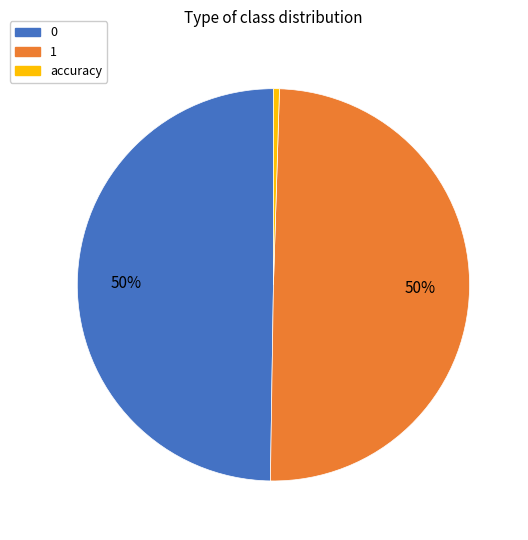

To the nearest percent, what is the combined percentage of 0 and accuracy?

50%